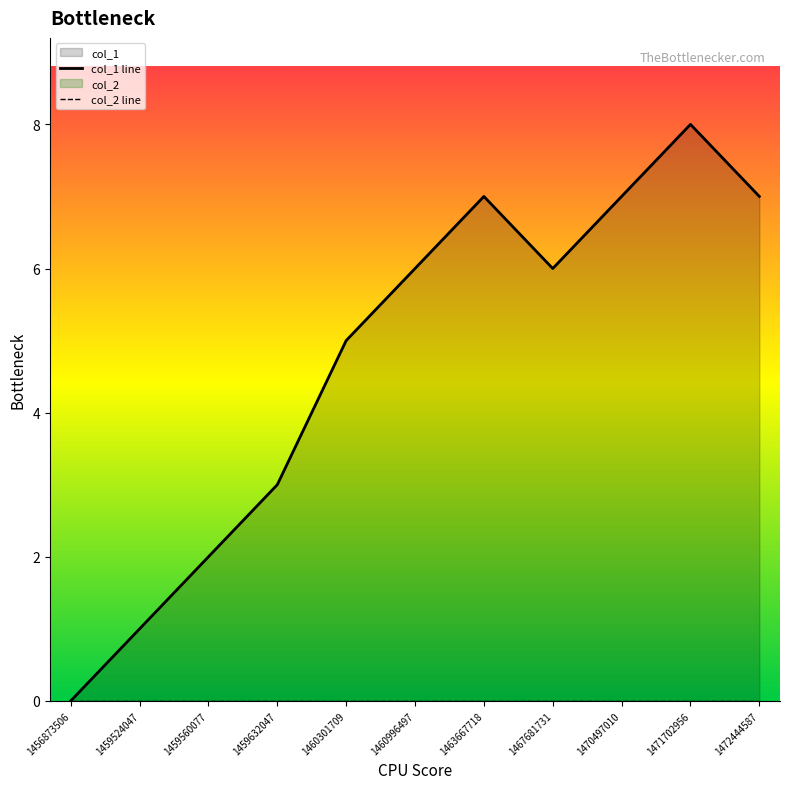

What is the approximate value at 1460996497?

6